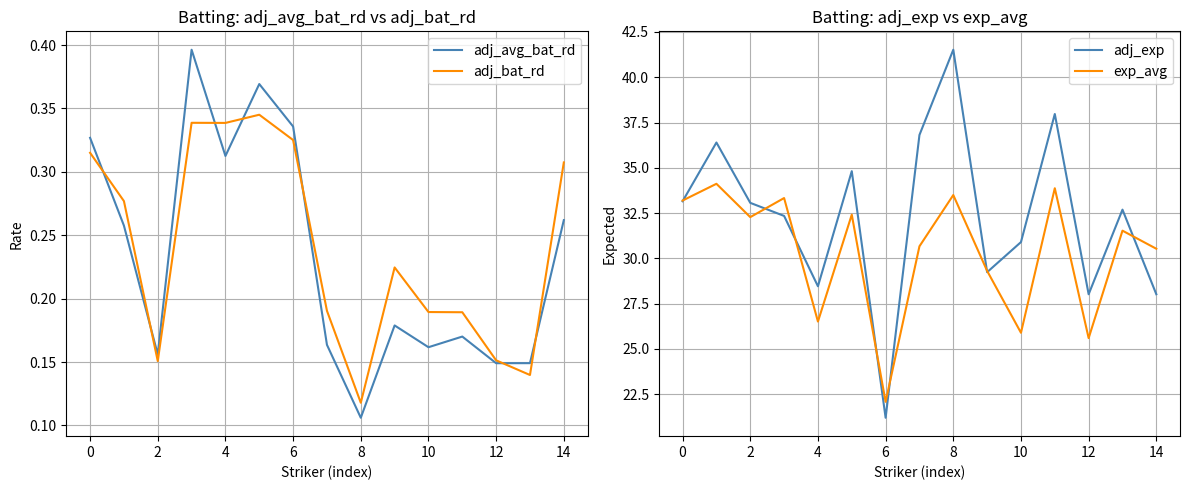

True or false: adj_exp has a value of 58.1 at 4.

False